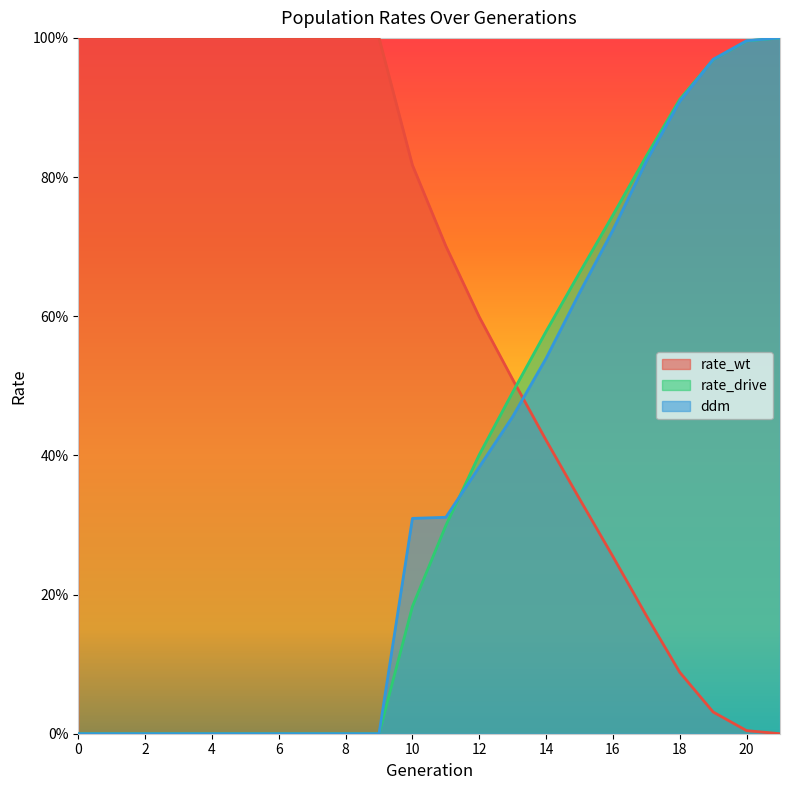

What is the approximate value of rate_drive at 11?

0.3